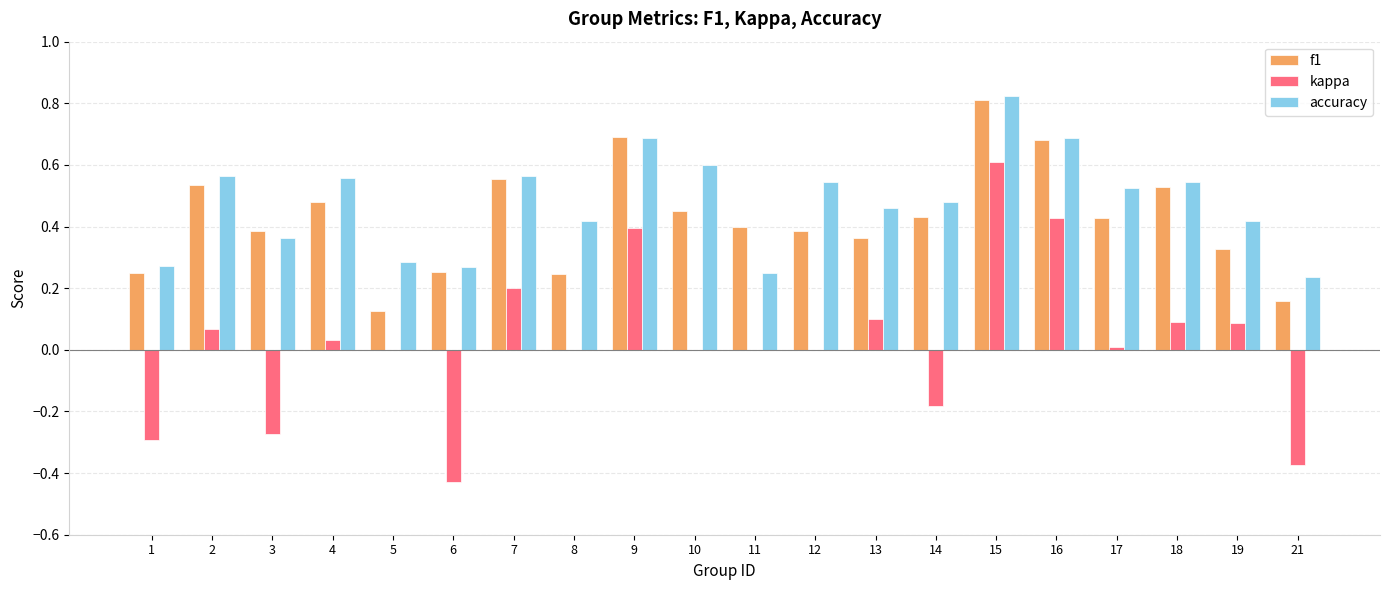

How many groups of bars are there?

20